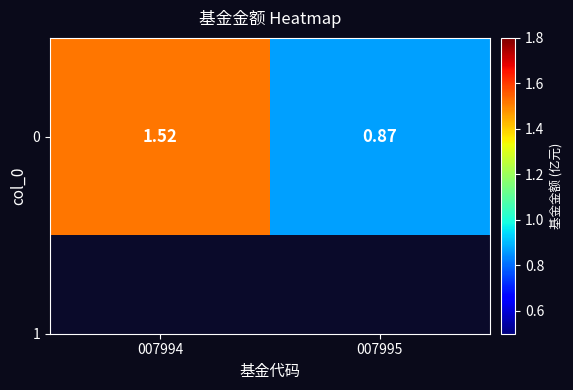

Count the values in the range 0 to 1.

1